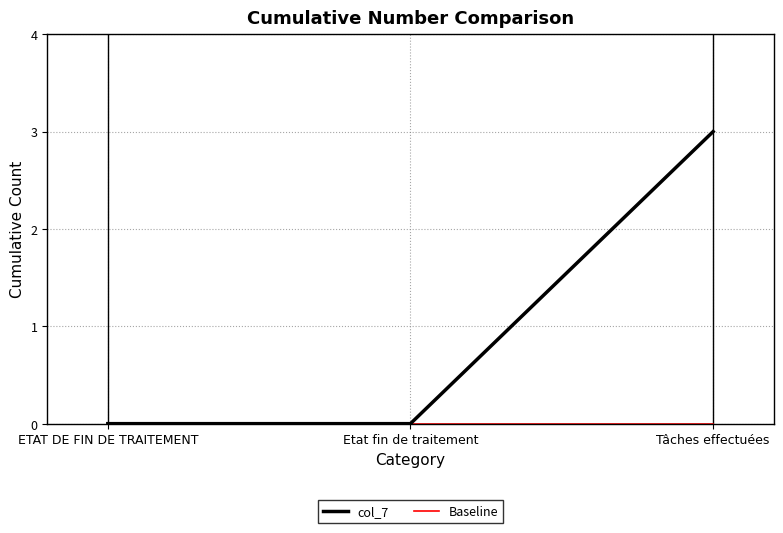

At which label does col_7 reach its peak?

Tâches effectuées